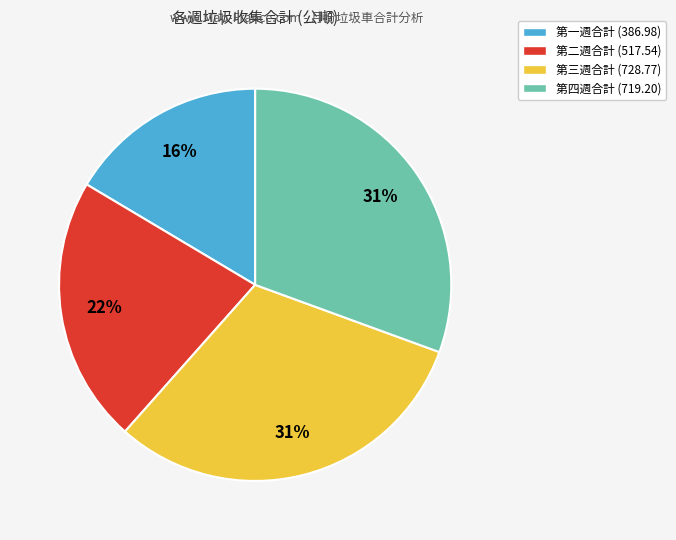

Count the number of slices in the pie.

4